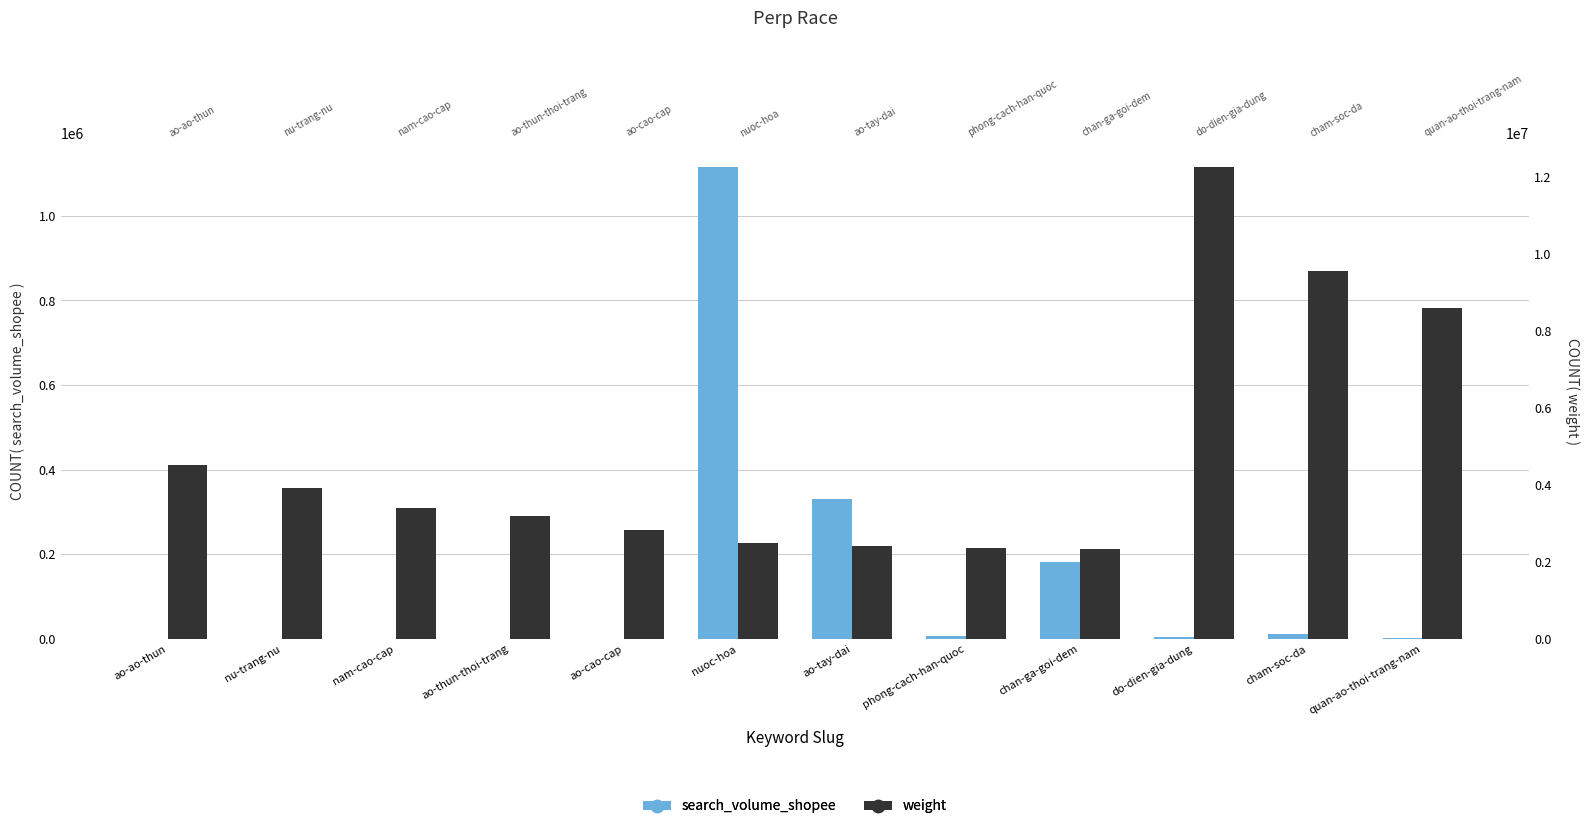

Does the chart contain stacked bars?

No